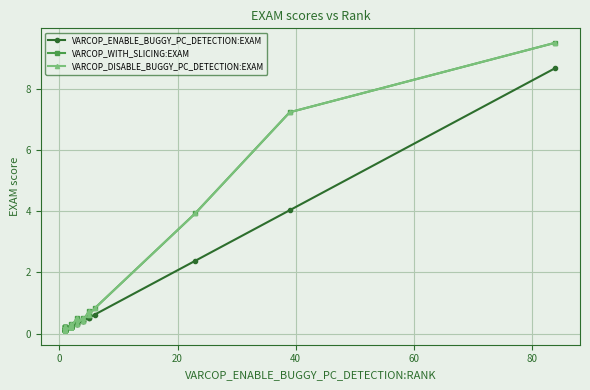

How many data points does each series have?

40